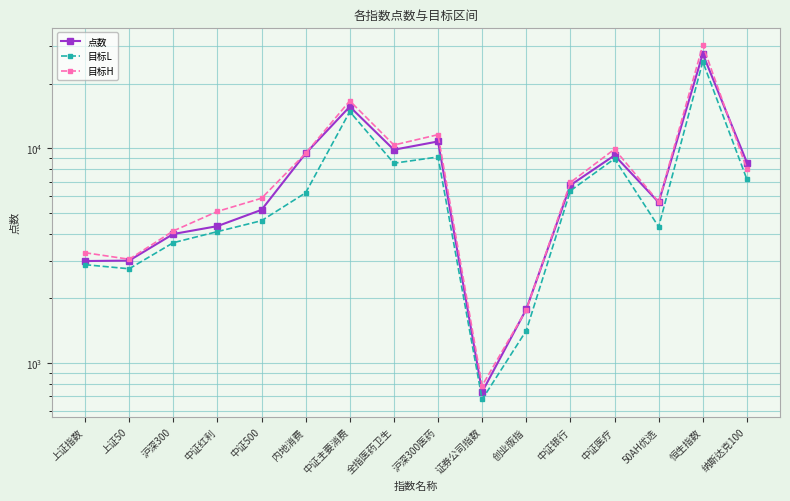

Is the value of 点数 at 证券公司指数 greater than the value of 目标L at 沪深300?

No